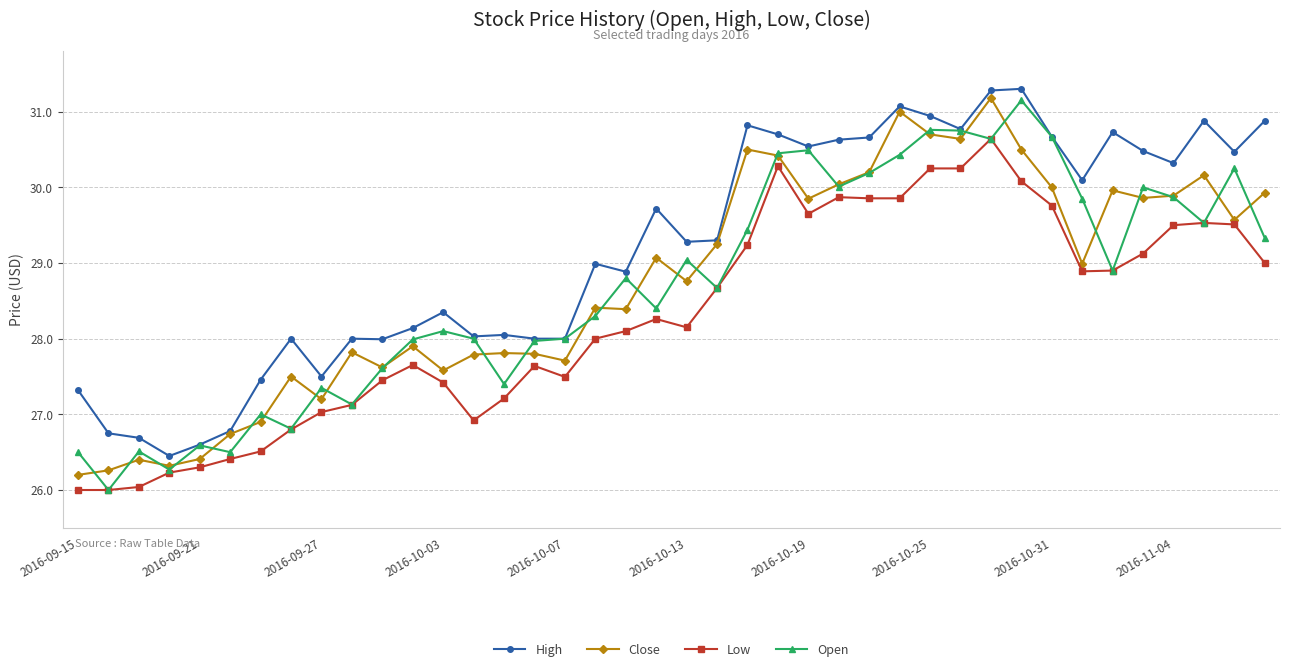

True or false: High and Low cross at least once.

False